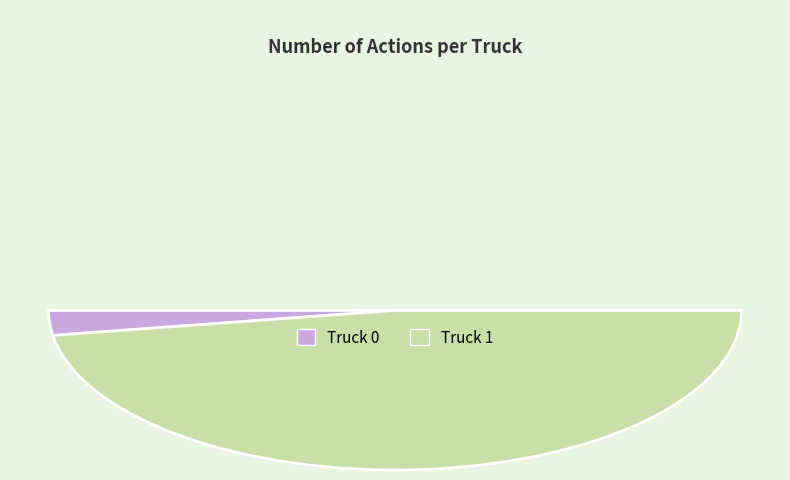

Is it true that Truck 0 is 5% of the pie?

True